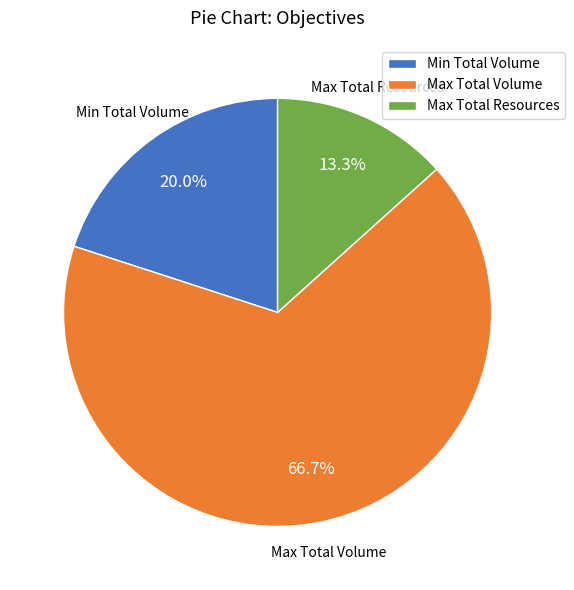

Approximately how many times larger is the value at Max Total Volume compared to Max Total Resources?

5.0